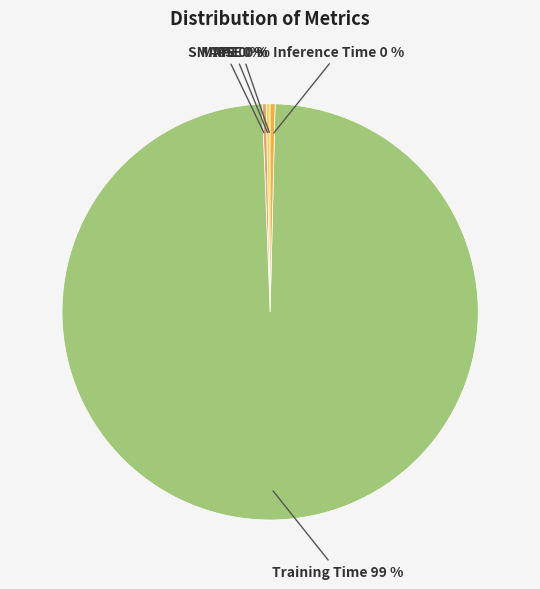

Which category has the biggest portion of the pie?

Training Time